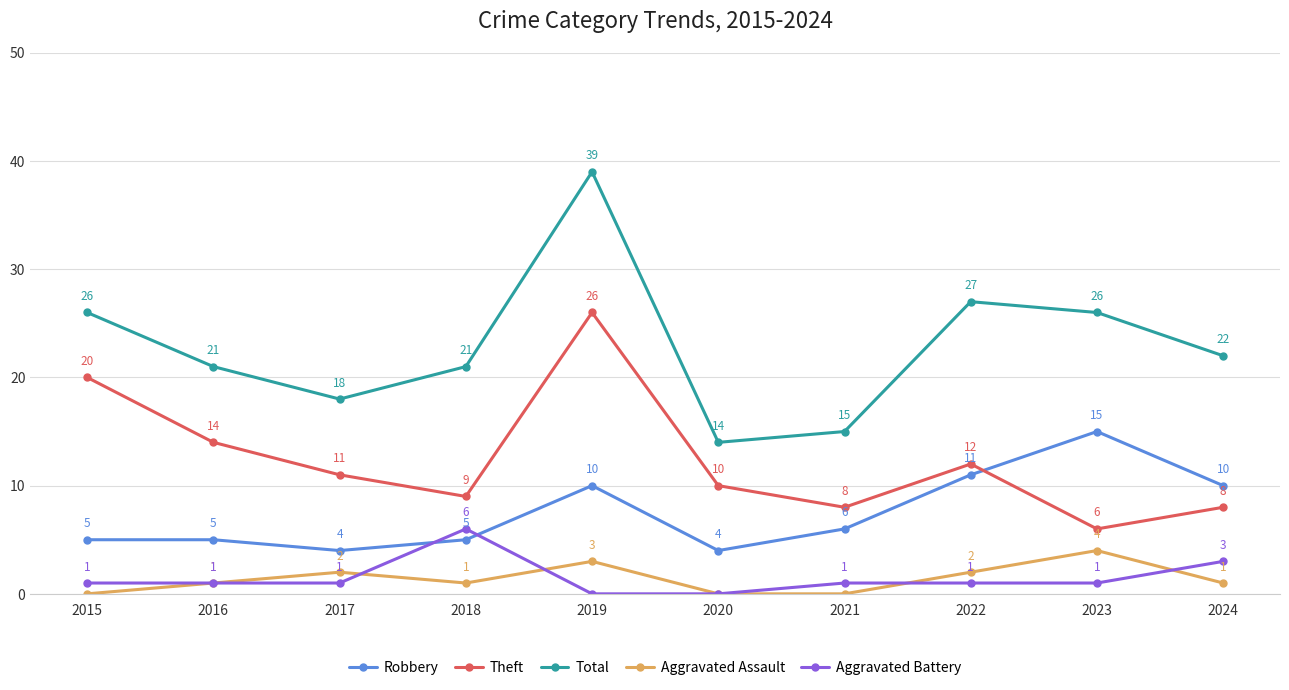

What are all the series names shown in the legend?

Robbery, Theft, Total, Aggravated Assault, Aggravated Battery